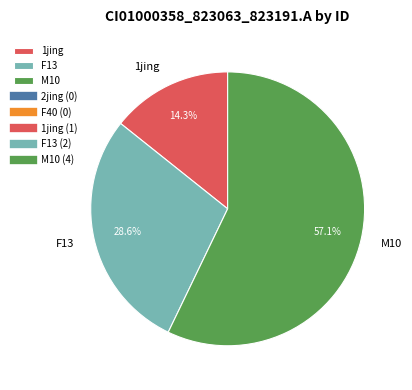

Rank the categories by value from highest to lowest.

M10, F13, 1jing